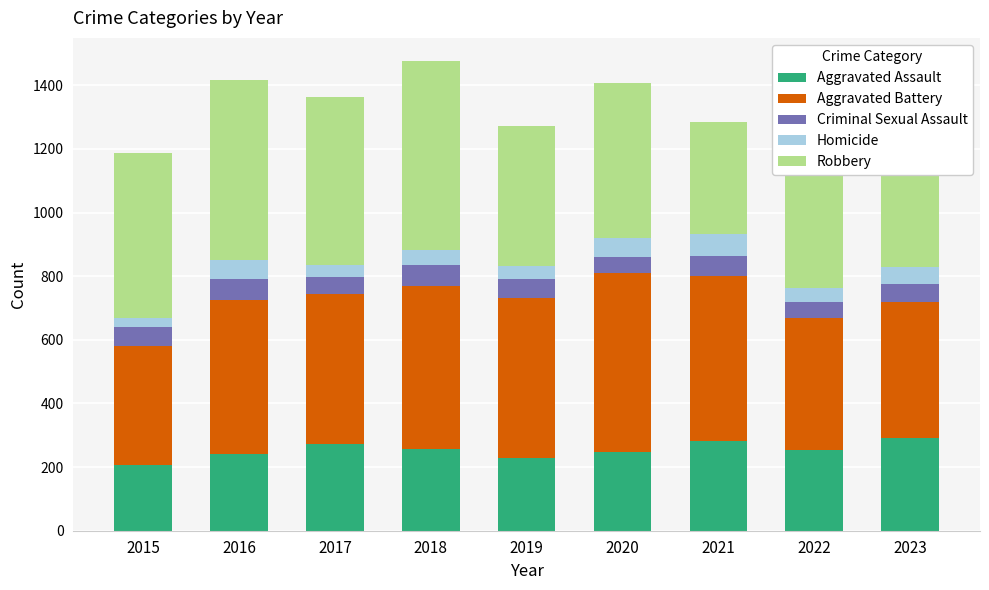

Does the chart contain stacked bars?

Yes